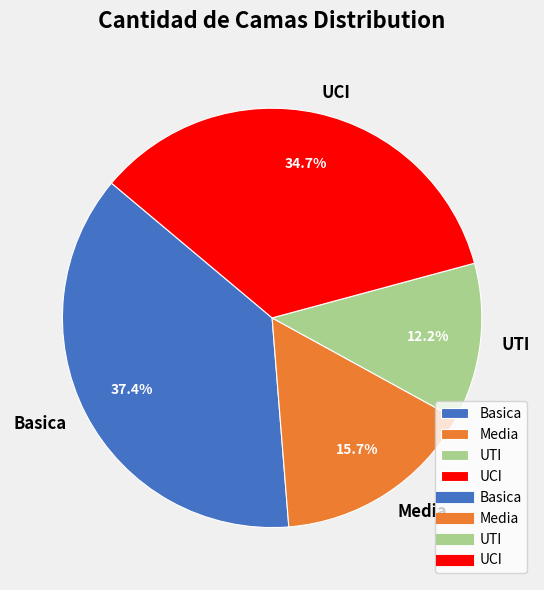

Which slice is the smallest?

UTI